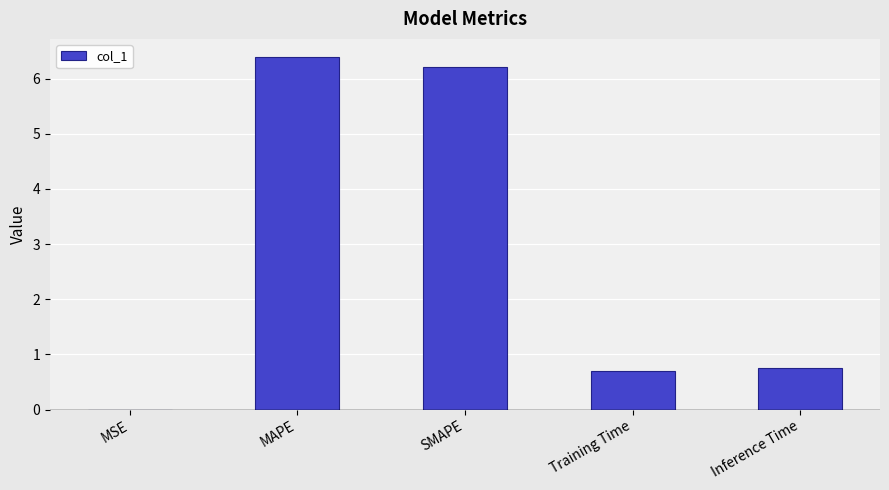

What is the greatest value displayed?

6.4